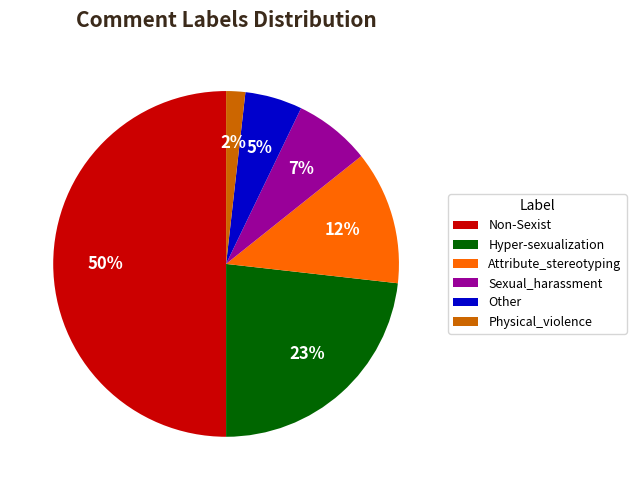

Between Sexual_harassment and Hyper-sexualization, which is larger?

Hyper-sexualization